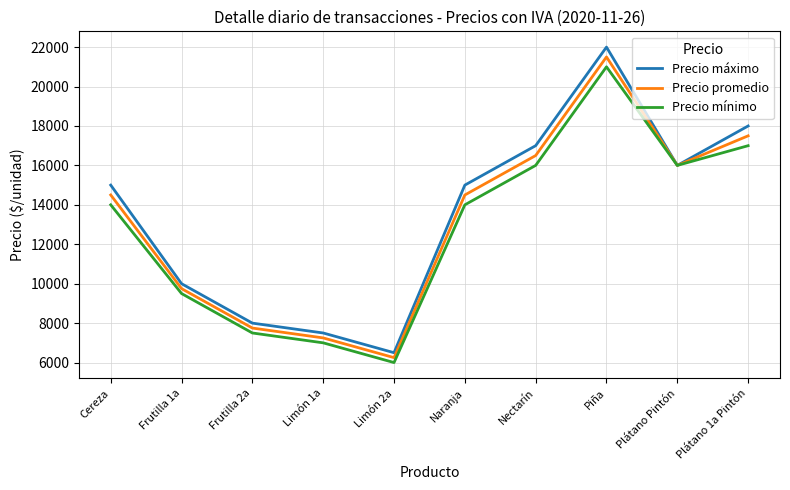

True or false: Precio máximo has more than 0 interior local peaks.

True